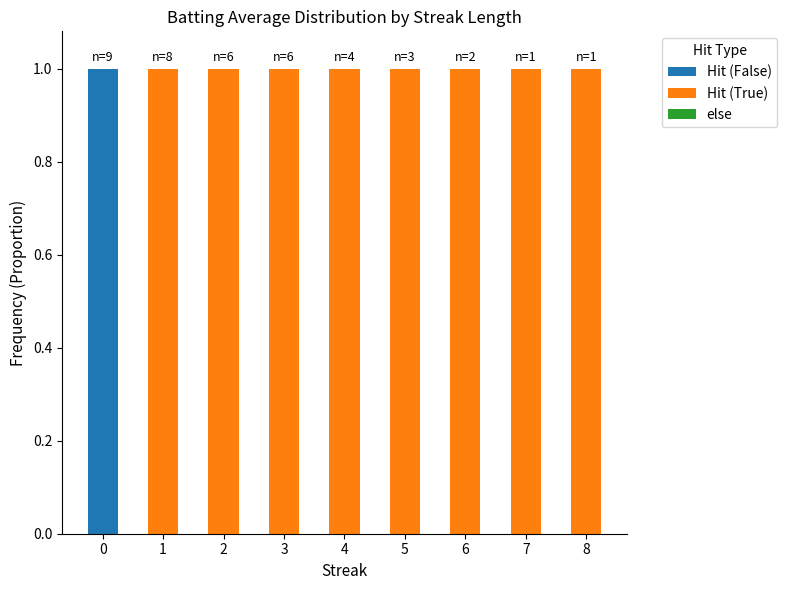

The value of Hit (False) at 8 is -1. True or false?

False